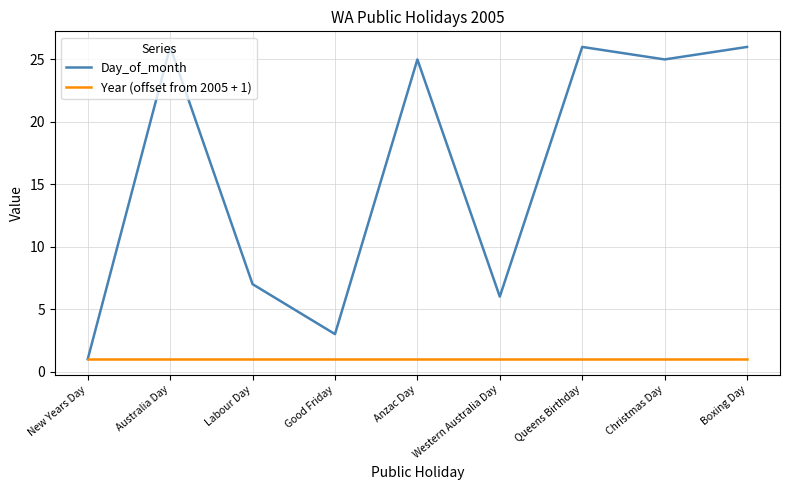

What is the greatest value displayed?

26